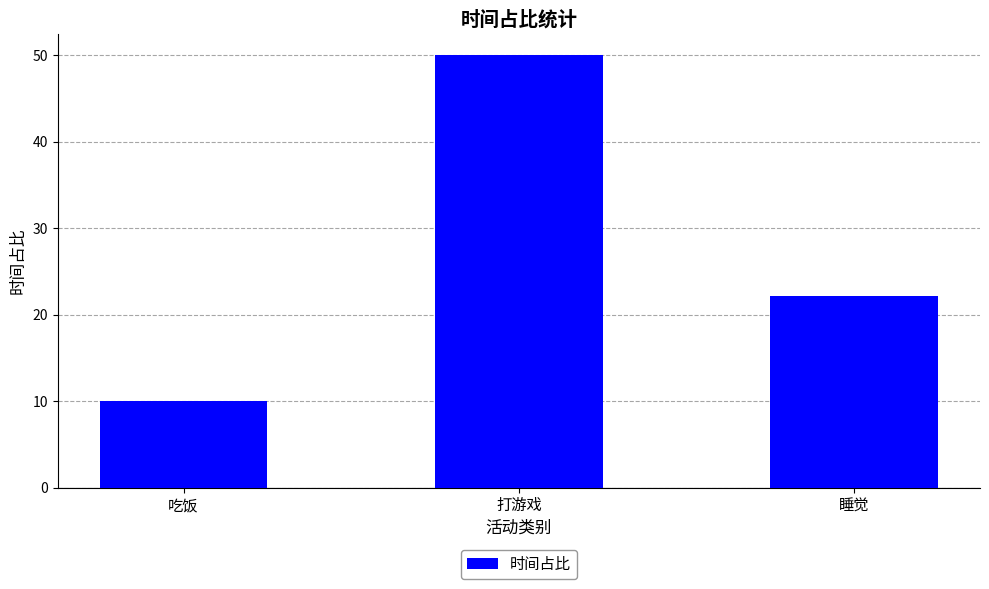

Reading right to left, extract all data points from this chart.

睡觉=22.2	打游戏=50.0	吃饭=10.0